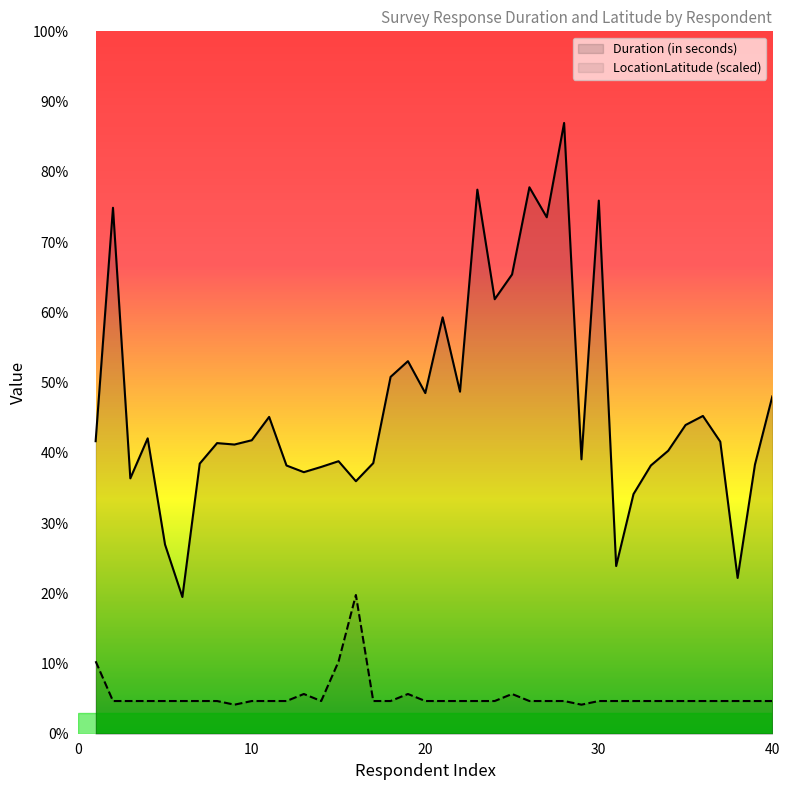

What value does the Duration (in seconds) series have at 34?

594.0